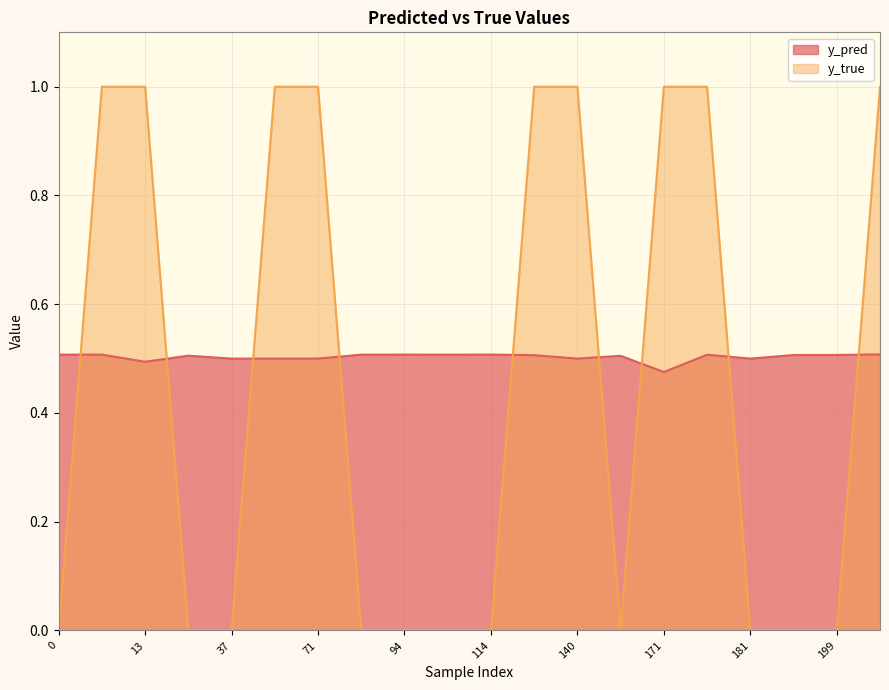

True or false: y_true has a value of -0.4 at 94.

False